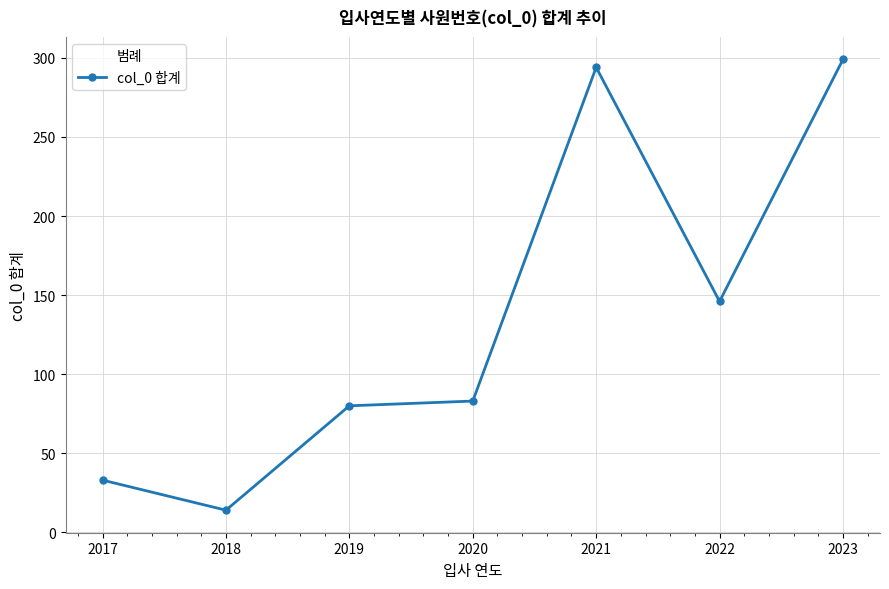

What is the approximate value at 2020, to the nearest 5?

85